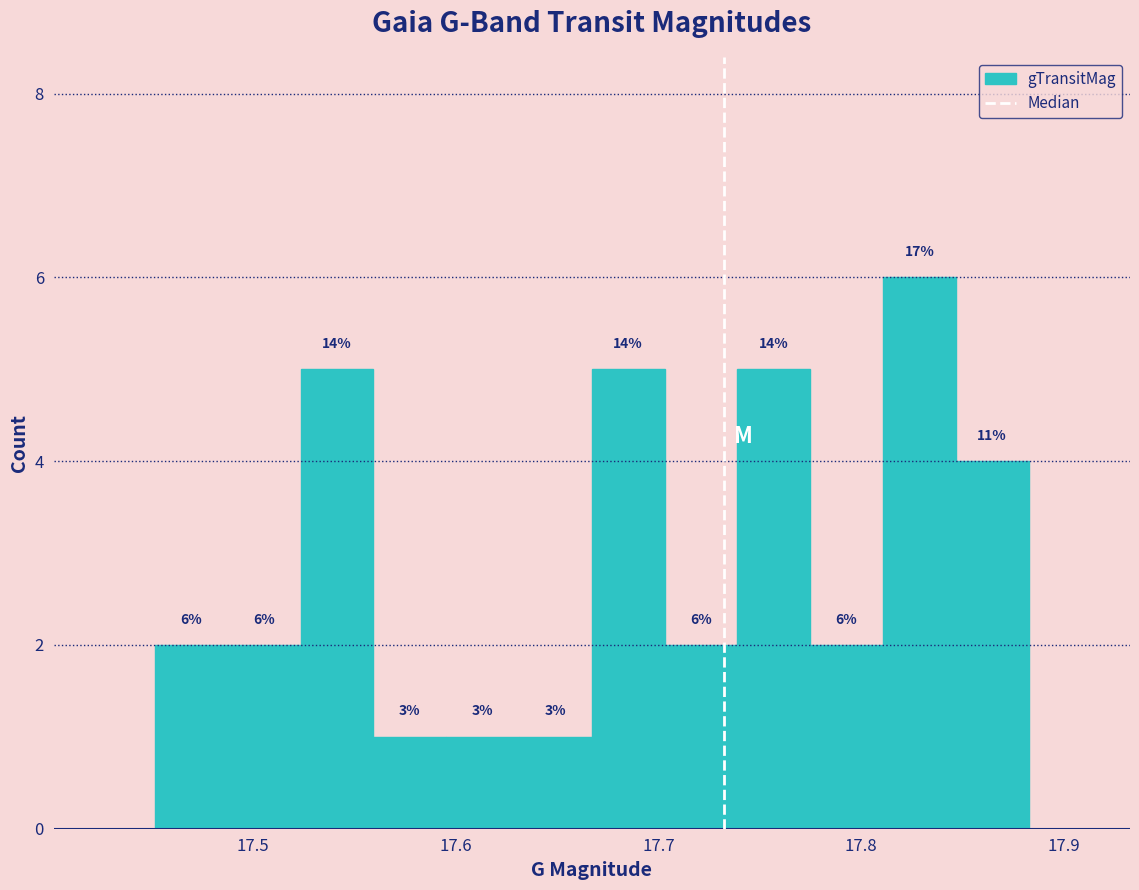

Read against the x-axis, roughly where is the centre of the tallest bar?

17.83